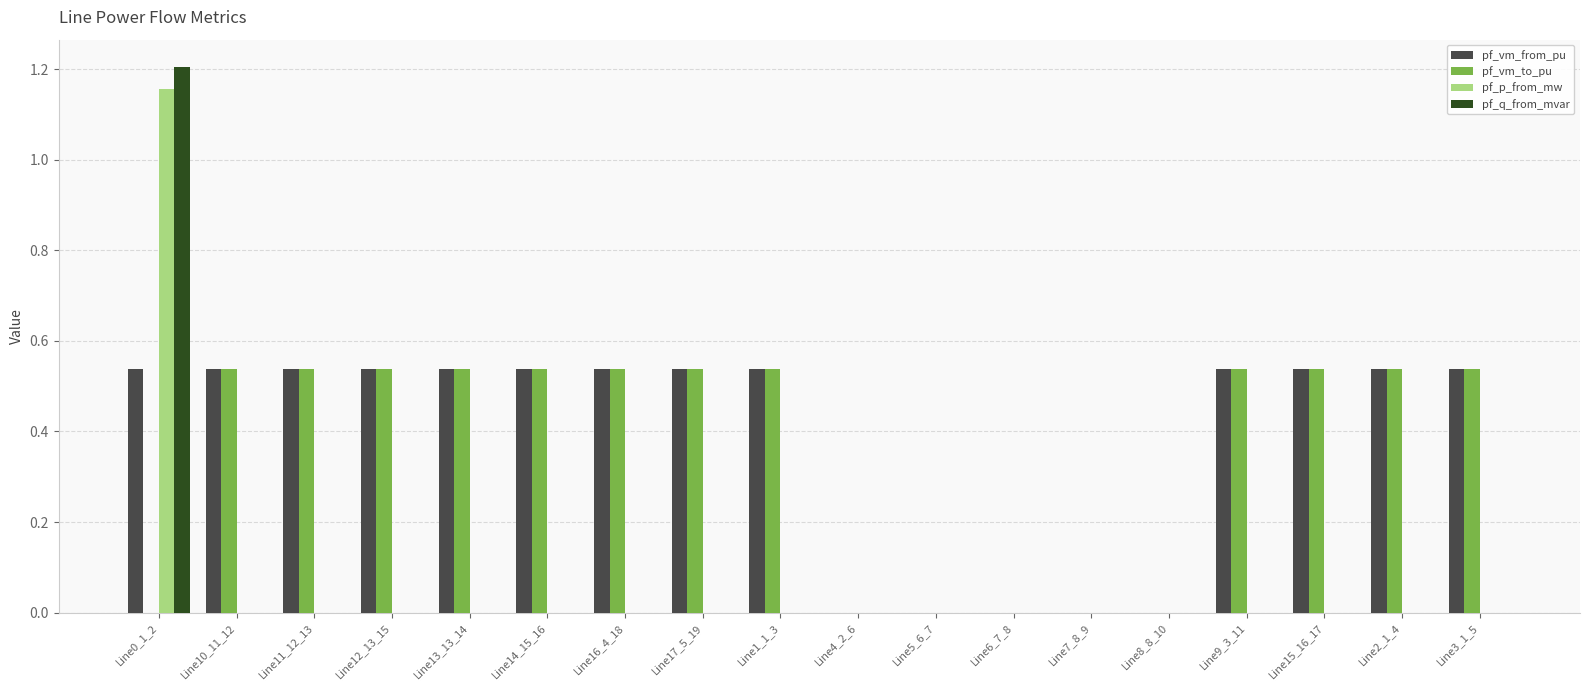

What is the average value of the pf_q_from_mvar series?

0.1